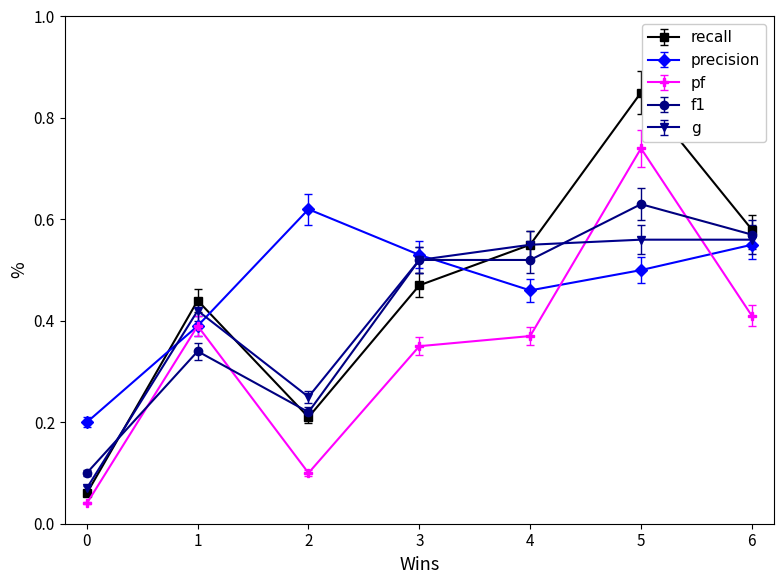

After their last crossing, which series has the higher values: precision or recall?

recall